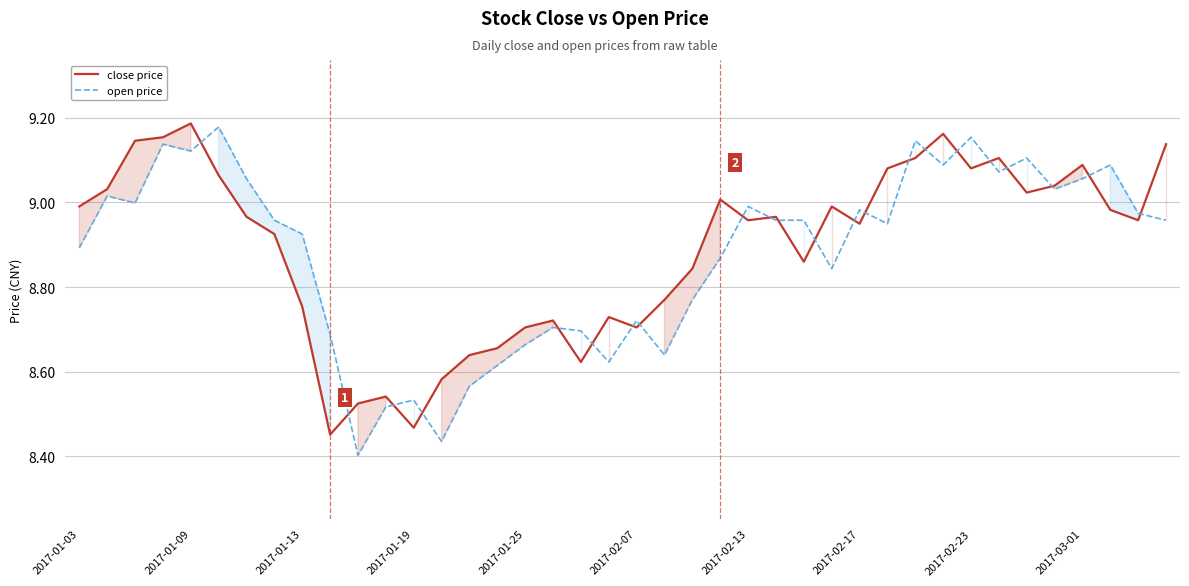

What is the sum of all open price values?

355.1